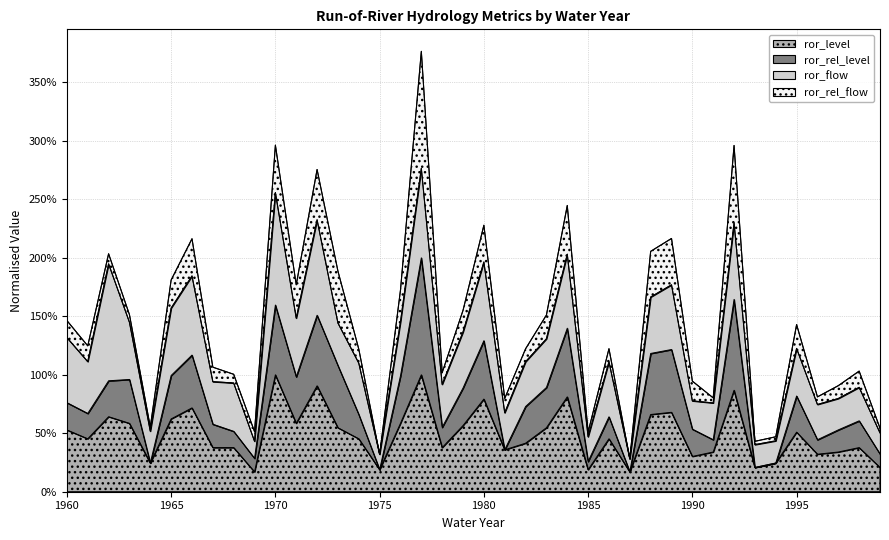

Which series has the widest spread of values?

ror_rel_level